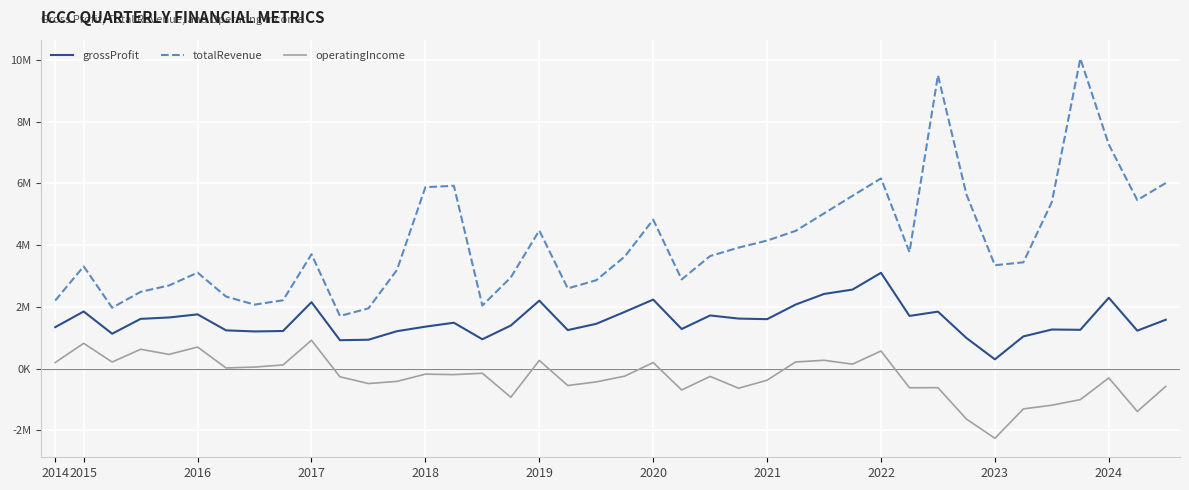

What is the lowest value of the grossProfit series?

300775